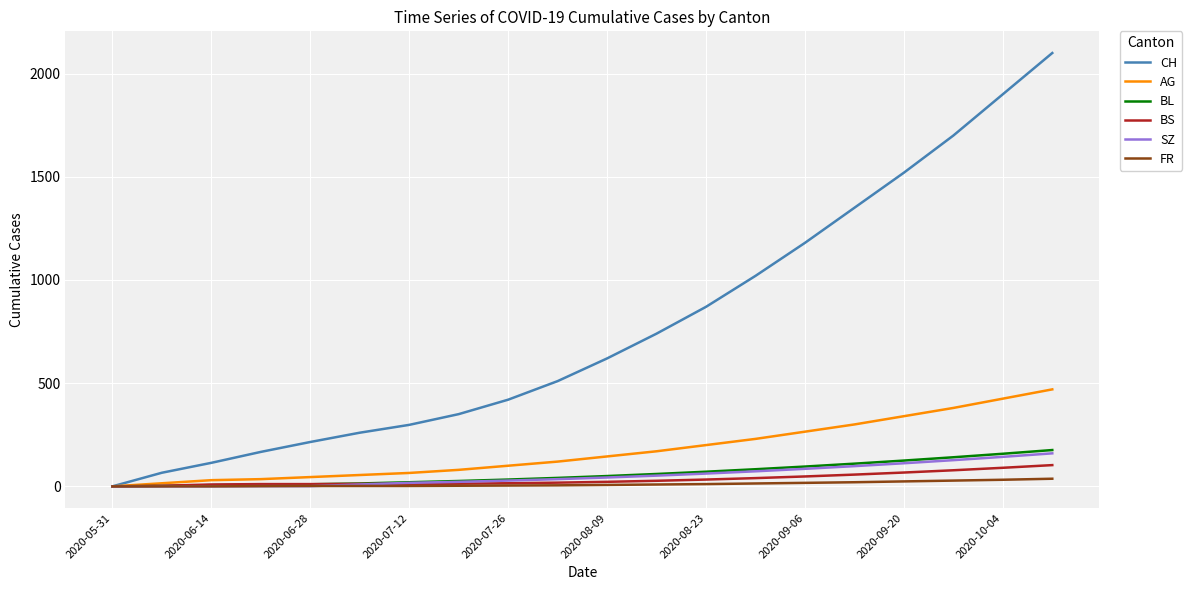

Which series has the largest range (max minus min)?

CH